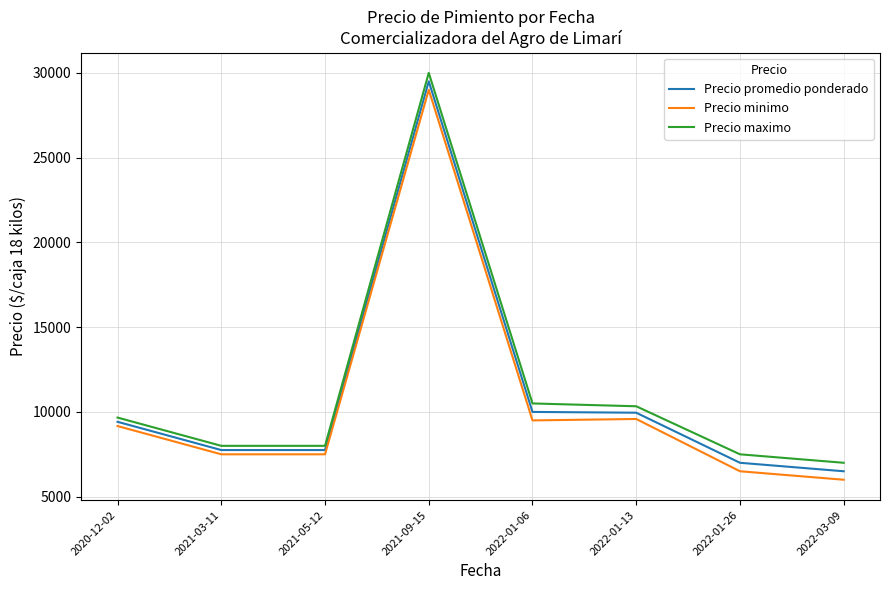

Is this an area chart (filled region under the line)?

No